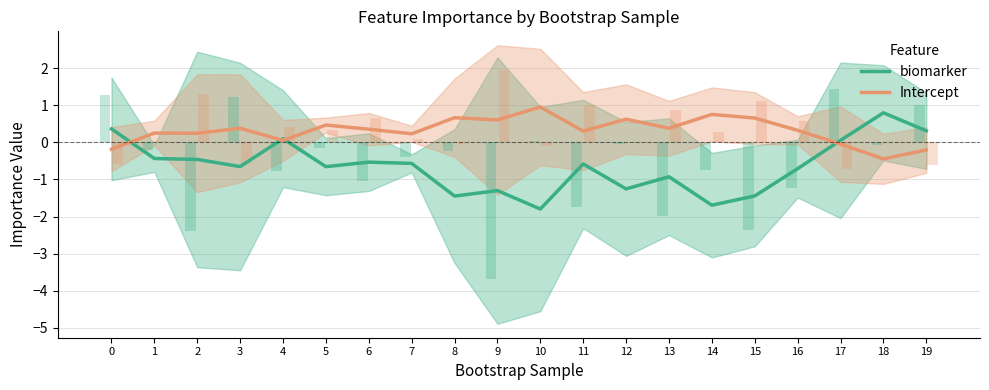

Reading left to right, list all the values displayed in this chart.

biomarker: 0=0.4	1=-0.4	2=-0.5	3=-0.7	4=0.1	5=-0.7	6=-0.5	7=-0.6	8=-1.4	9=-1.3	10=-1.8	11=-0.6	12=-1.3	13=-0.9	14=-1.7	15=-1.4	16=-0.7	17=0.1	18=0.8	19=0.3
Intercept: 0=-0.2	1=0.3	2=0.2	3=0.4	4=0.1	5=0.5	6=0.4	7=0.2	8=0.7	9=0.6	10=1.0	11=0.3	12=0.6	13=0.4	14=0.8	15=0.7	16=0.3	17=-0.0	18=-0.4	19=-0.2